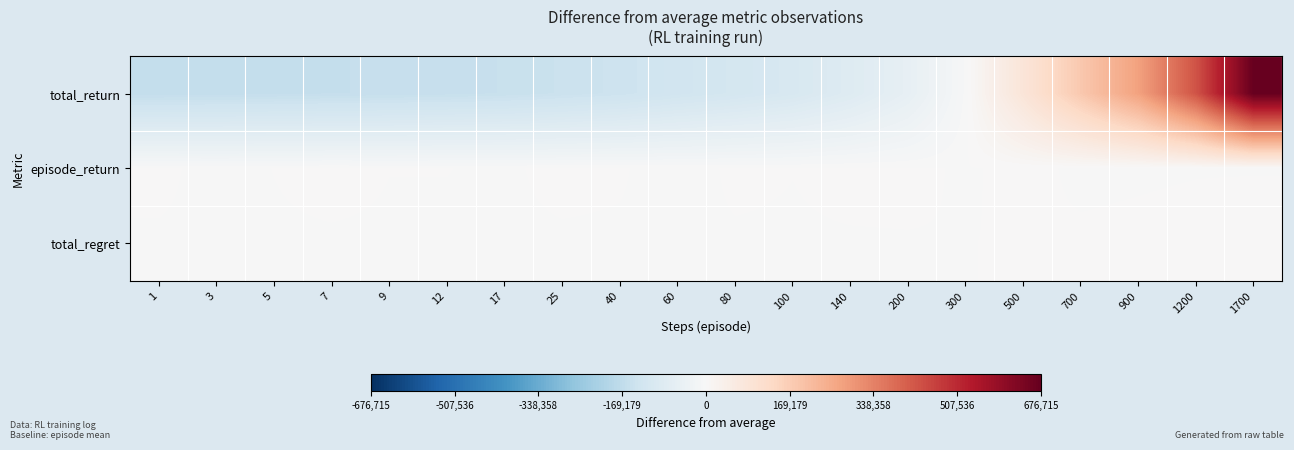

Between 3 and 60, which series saw the biggest shift?

total_return